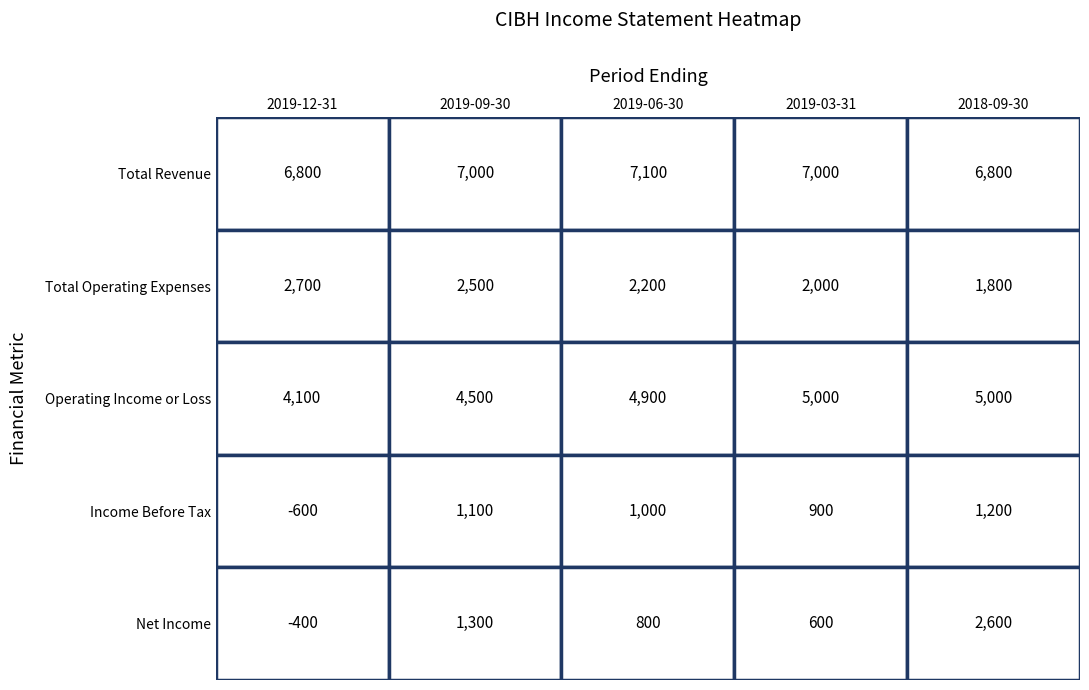

Count the Operating Income or Loss values in the range 4500 to 5000.

4